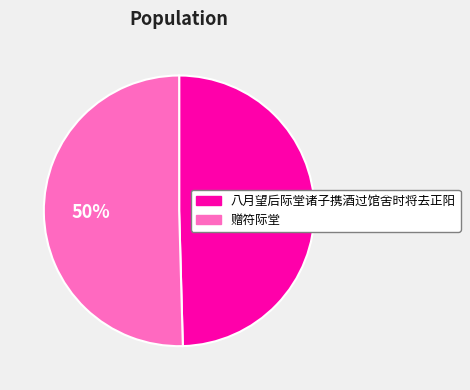

Do 八月望后际堂诸子携酒过馆舍时将去正阳 and 赠符际堂 together represent more than half of the pie?

Yes